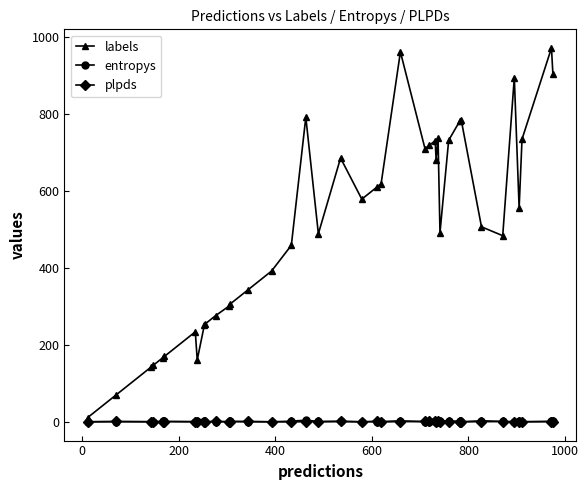

What is the highest value of the labels series?

972.0